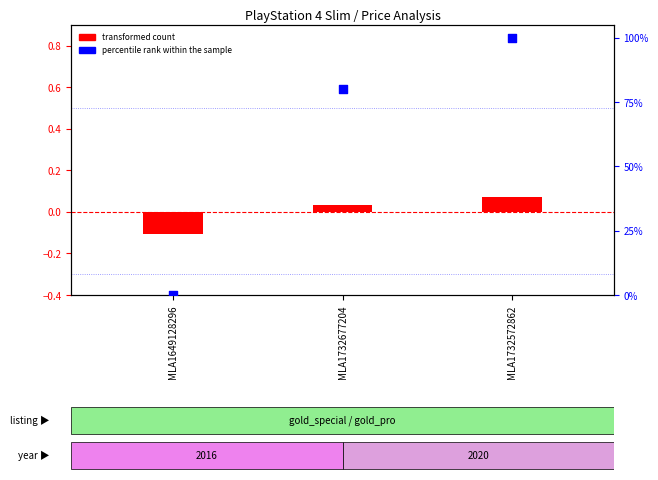

What is the total value across all series at MLA1649128296?

-0.1